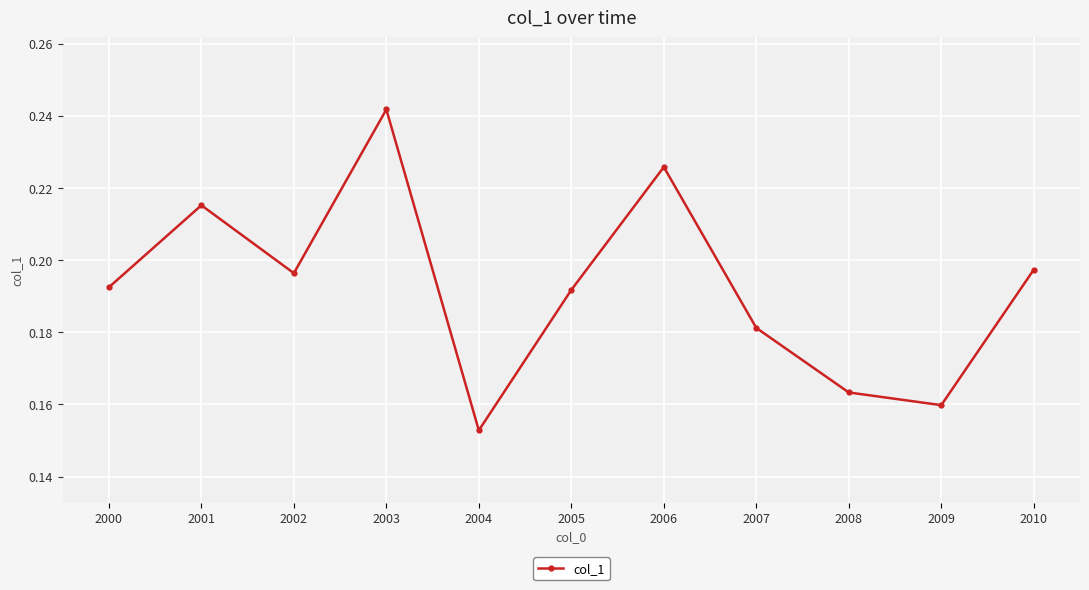

Between 2008 and 2002, which is larger?

2002